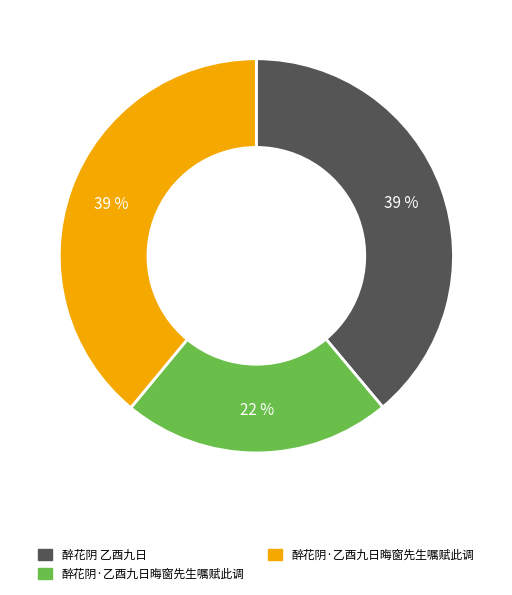

Does any single category account for the majority?

No